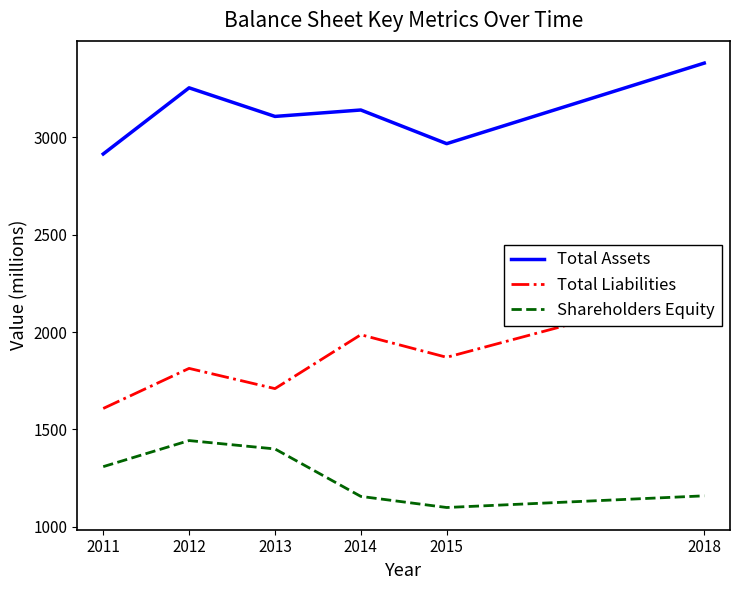

In Total Assets, how many points are lower than both neighbors (excluding endpoints)?

2